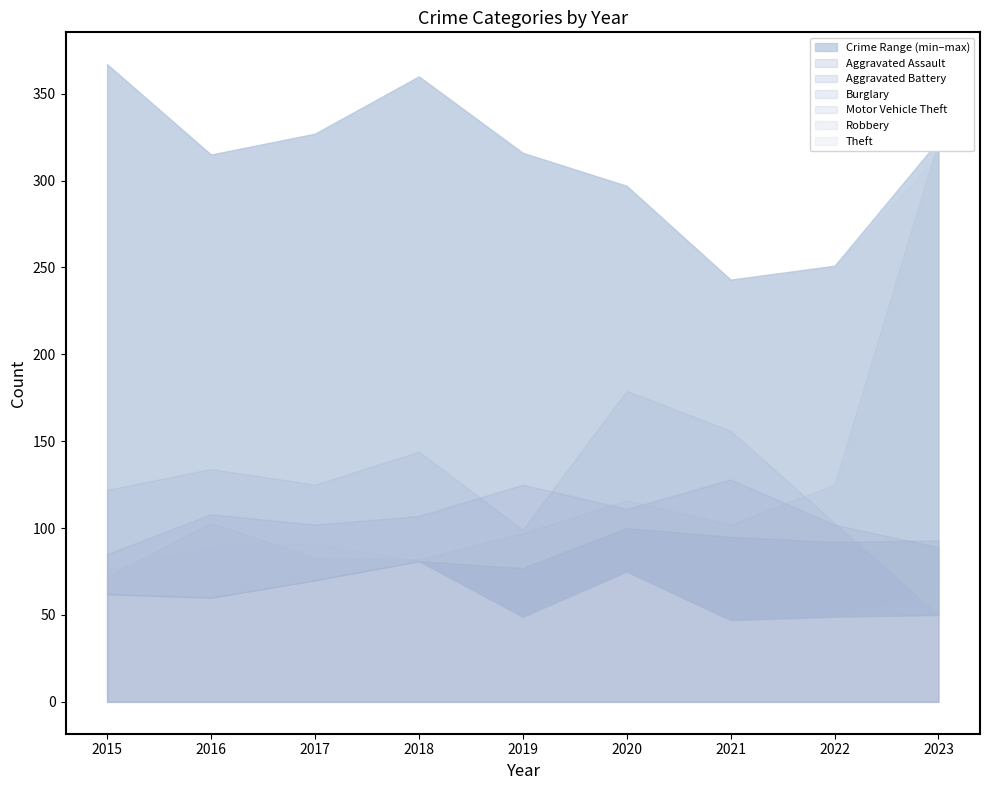

Which category has the lowest value in the Burglary series?

2023